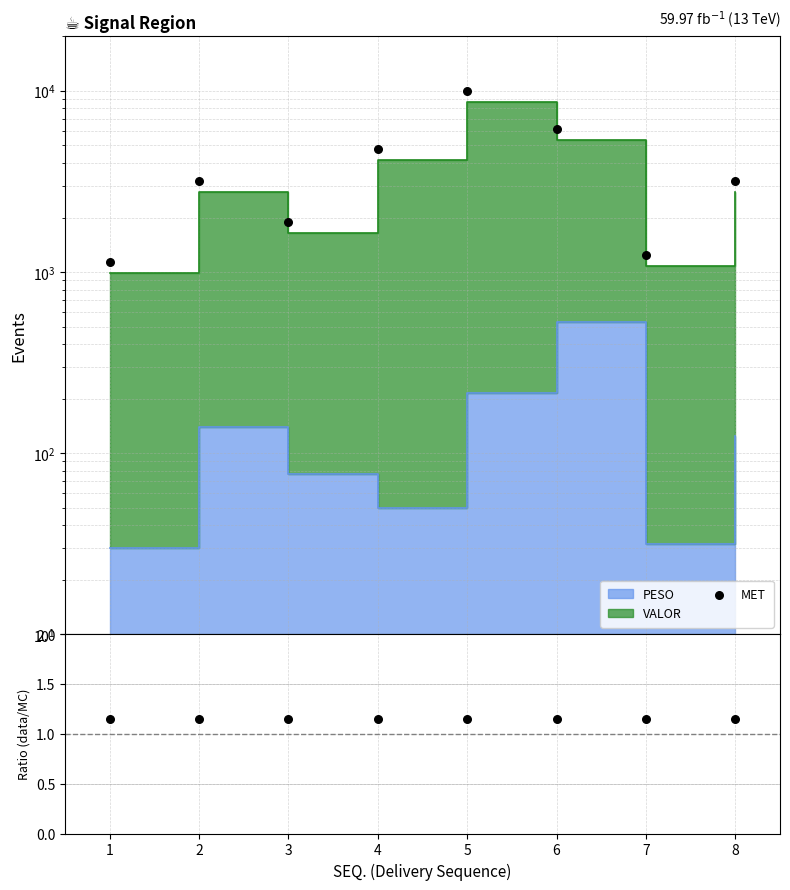

Between 5 and 2, which is larger?

5